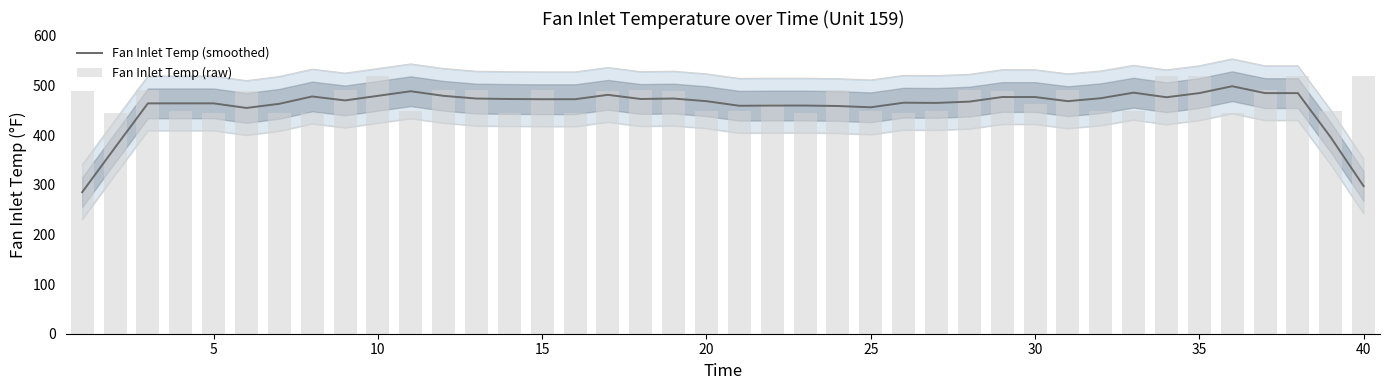

What are all the series names shown in the legend?

Fan Inlet Temp (smoothed), Fan Inlet Temp (raw)